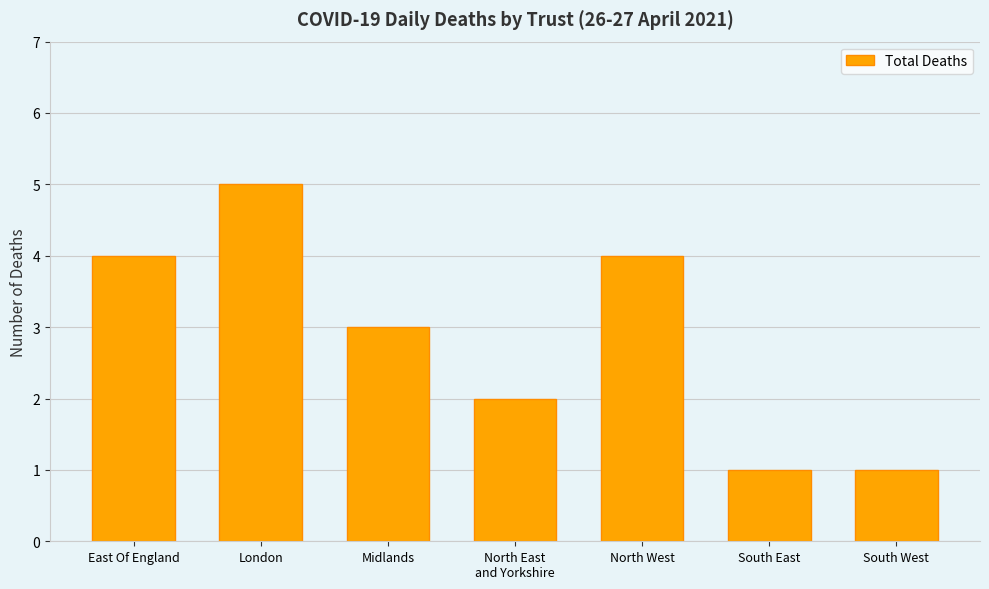

What is the sum of the values at South East and North West?

5